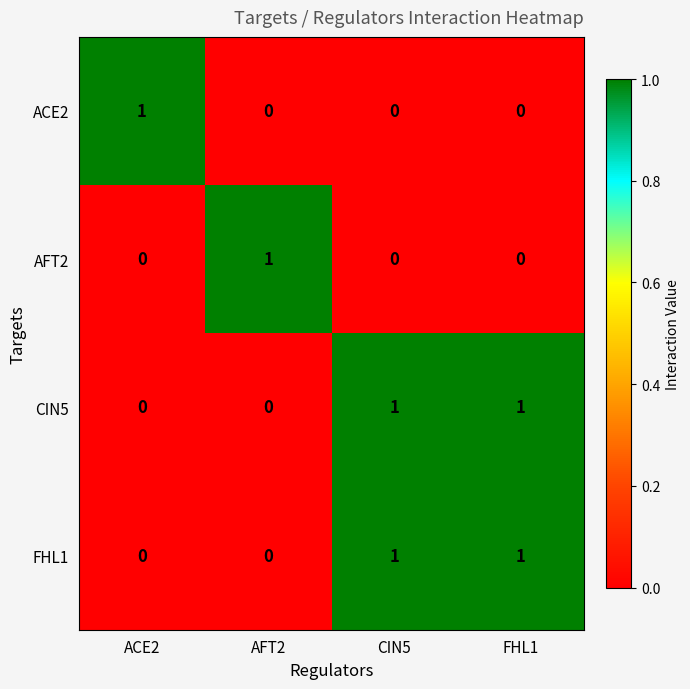

Is it true that AFT2 equals 0 at FHL1?

True